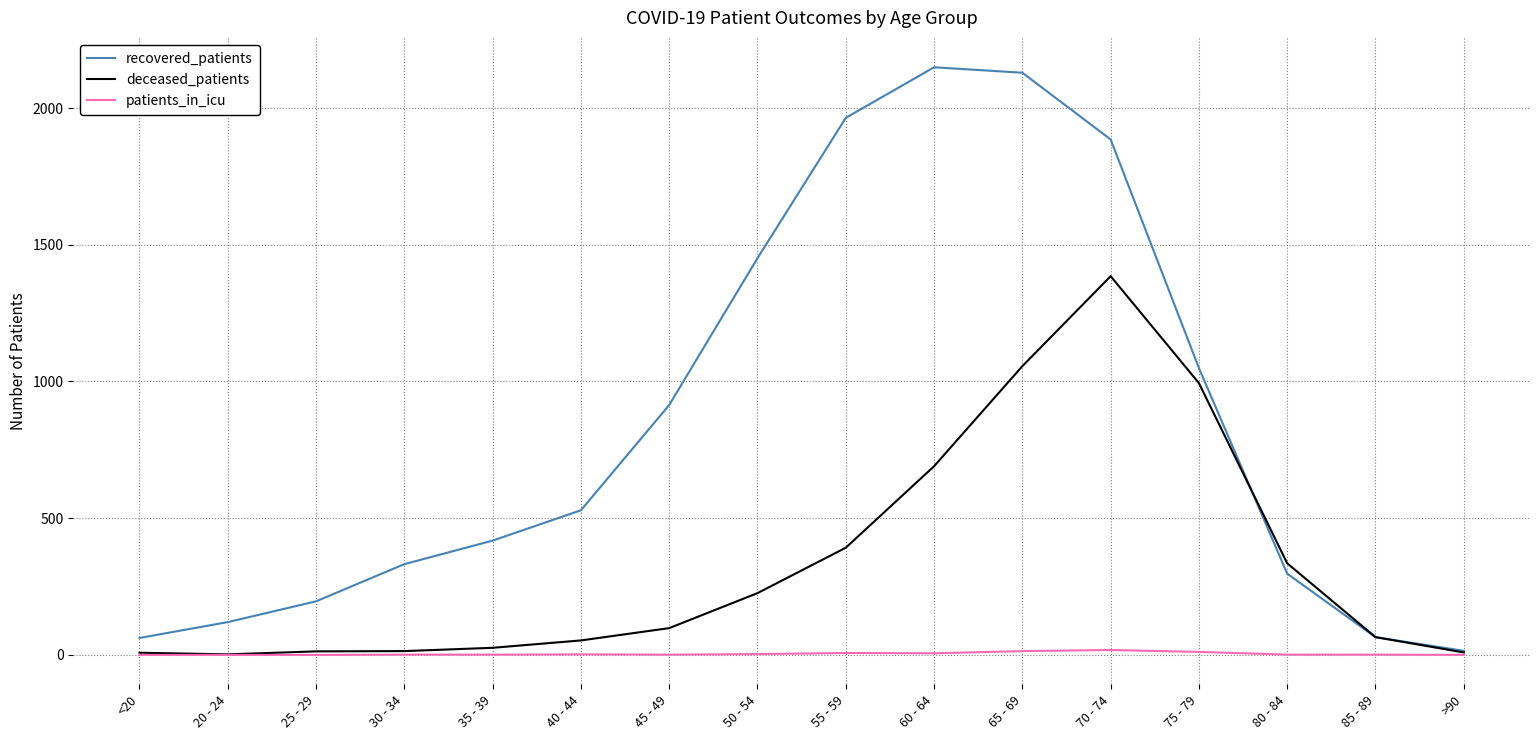

In deceased_patients, how many points are higher than both neighbors (excluding endpoints)?

1